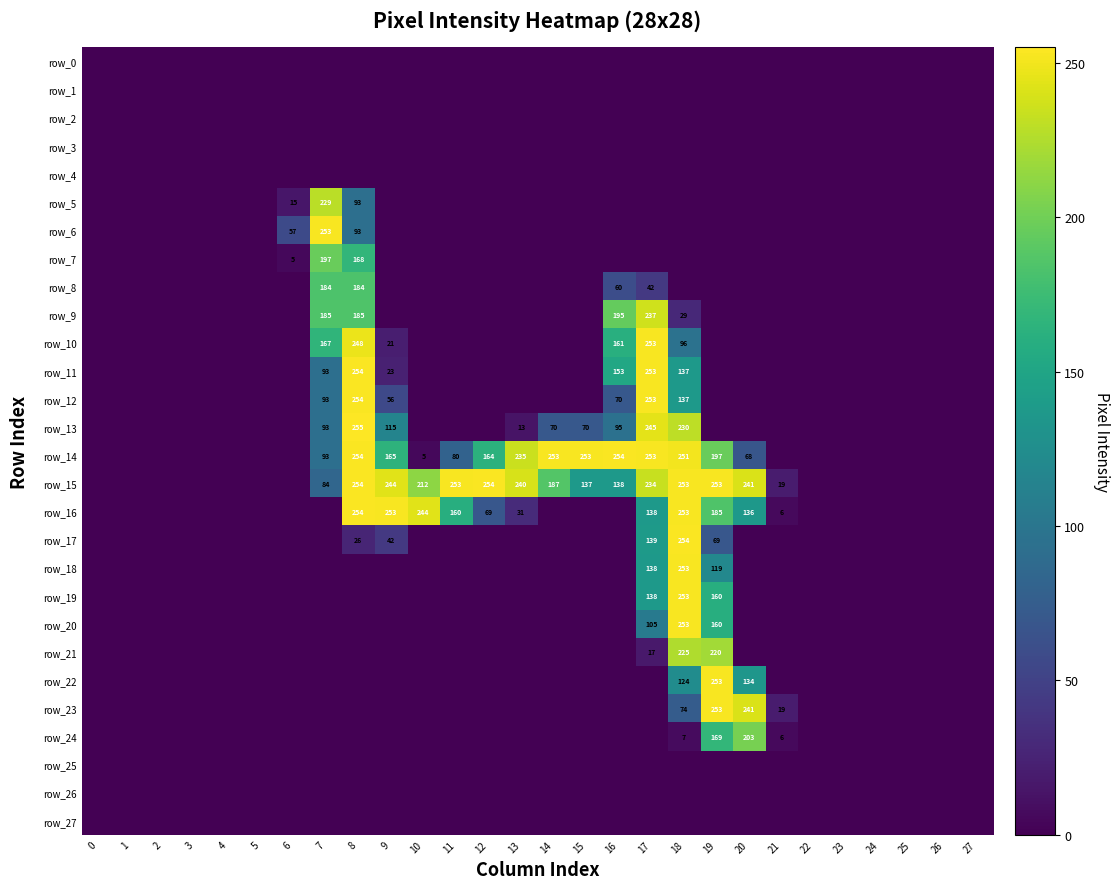

Rank the series by their maximum value, from lowest to highest.

row_0, row_1, row_2, row_3, row_4, row_25, row_26, row_27, row_8, row_7, row_24, row_21, row_5, row_9, row_6, row_10, row_18, row_19, row_20, row_22, row_23, row_11, row_12, row_14, row_15, row_16, row_17, row_13